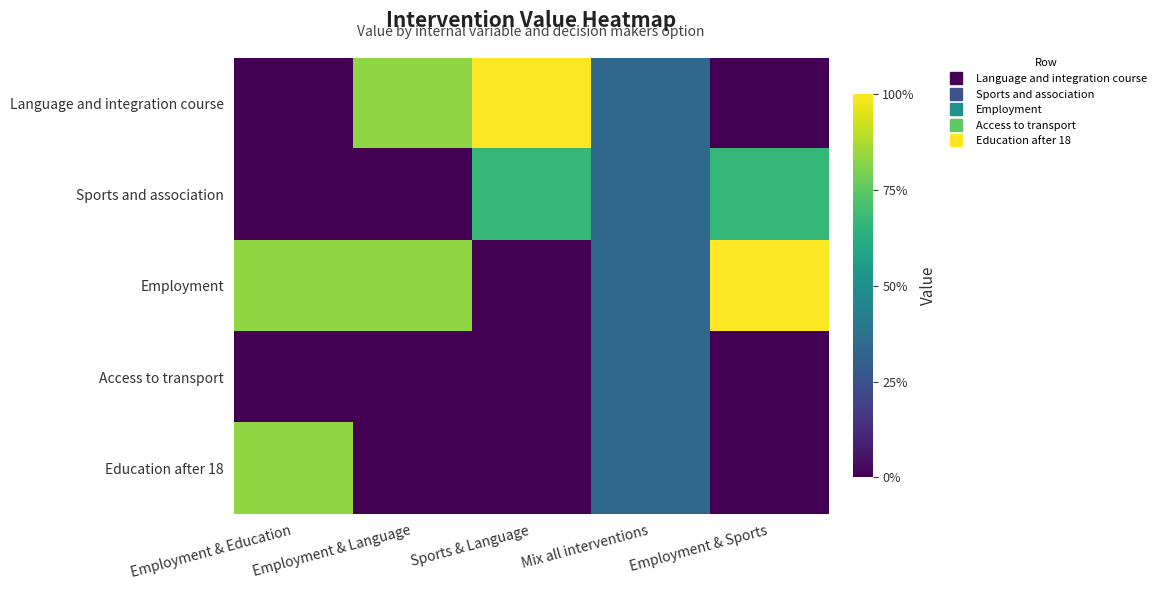

What is the maximum value shown in the chart?

1.0